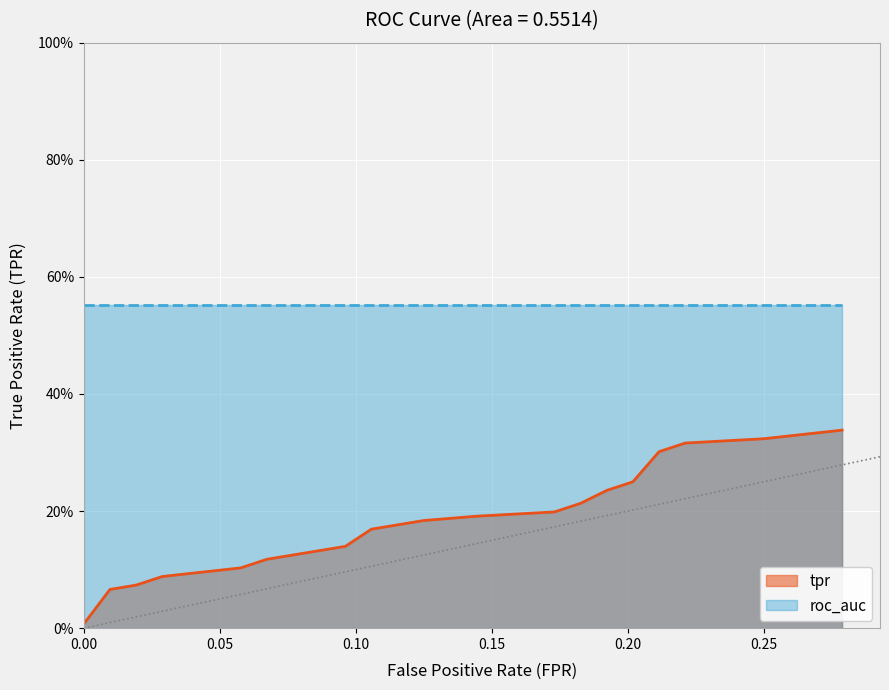

What is the sum of all roc_auc values?

11.0